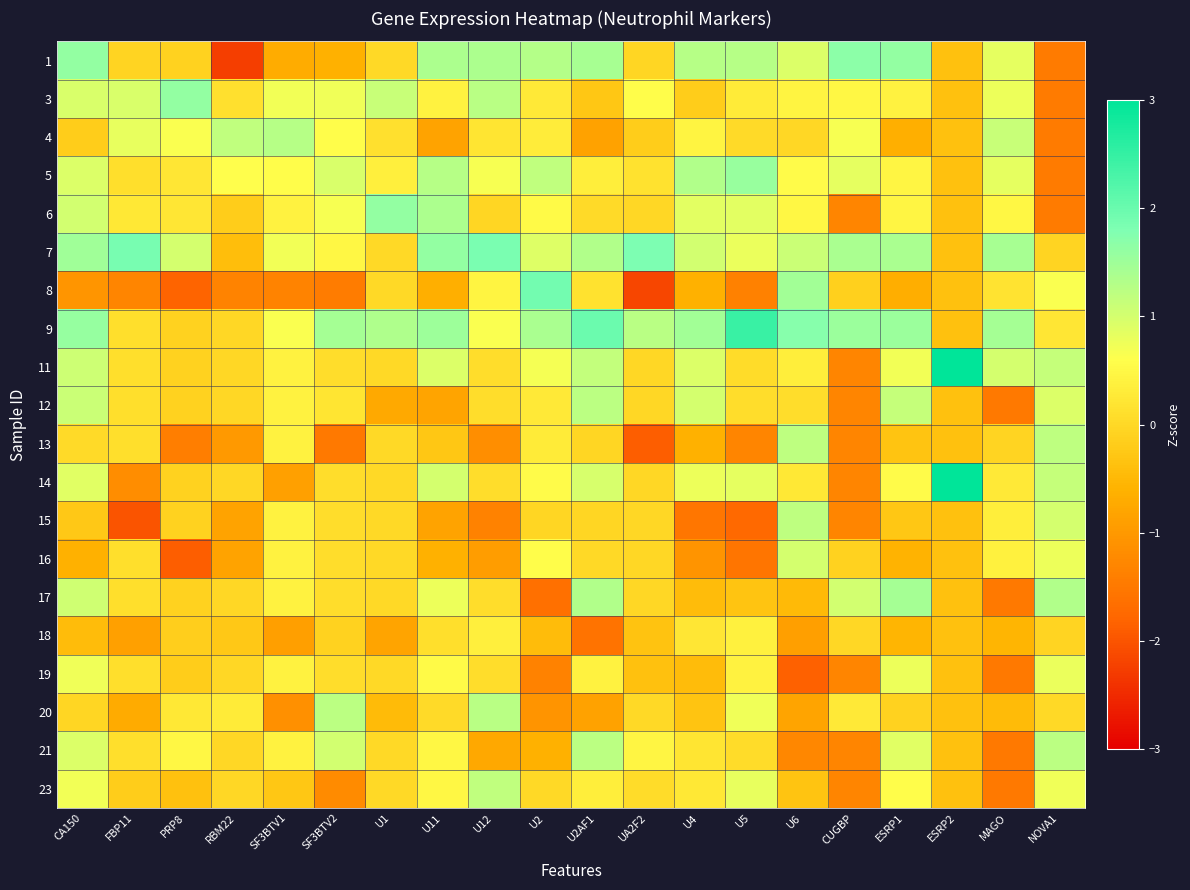

Rank the series by their maximum value, from lowest to highest.

18, 19, 16, 23, 15, 13, 12, 21, 20, 4, 17, 5, 3, 6, 1, 7, 8, 9, 11, 14